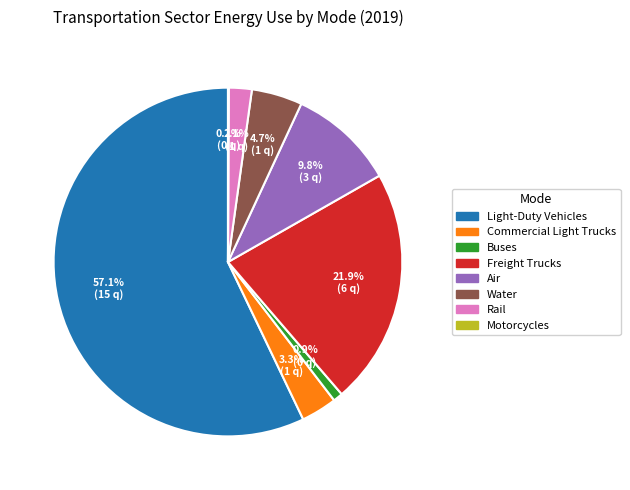

Does any single category account for the majority?

Yes